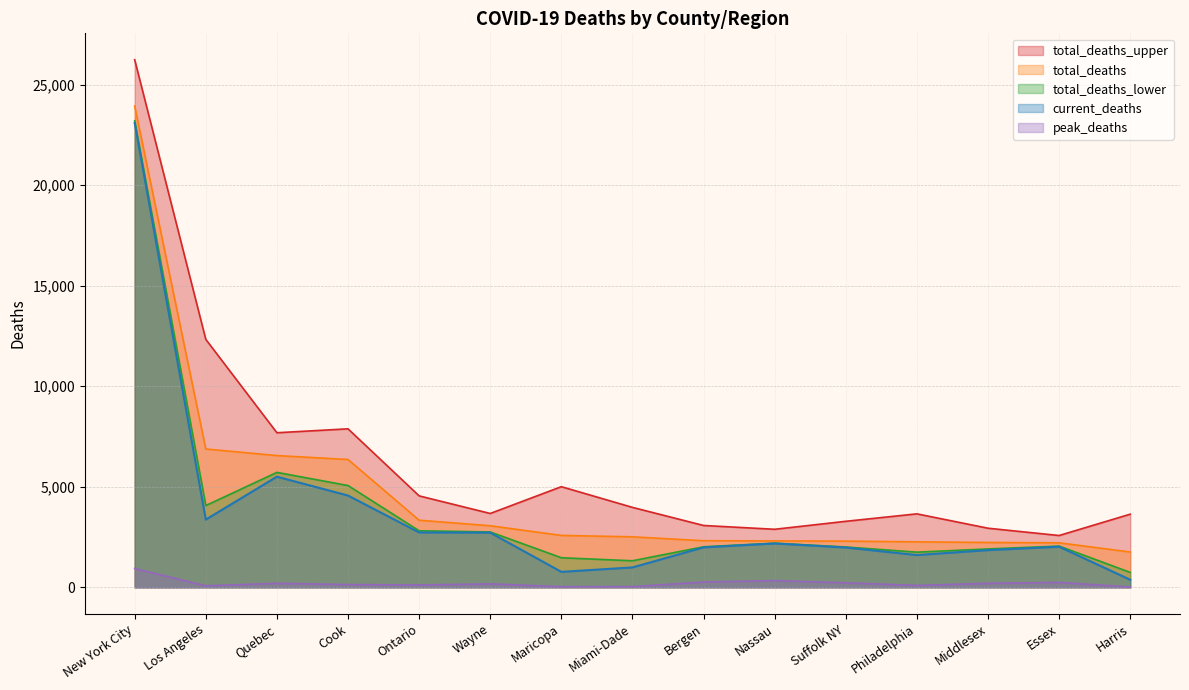

What is the value of the current_deaths point at the 5th from the left?

2730